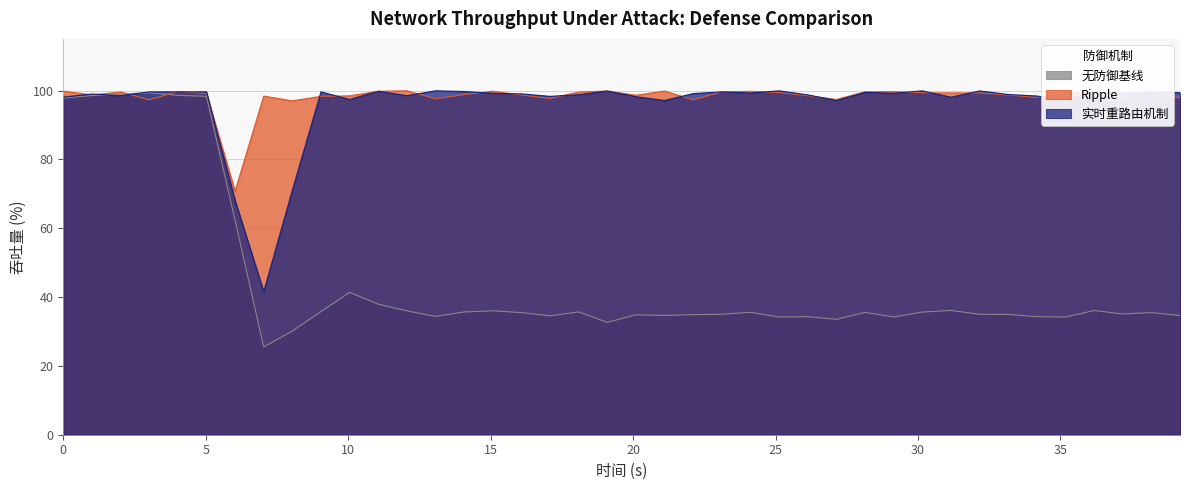

Does the chart display data point markers on the line(s)?

No